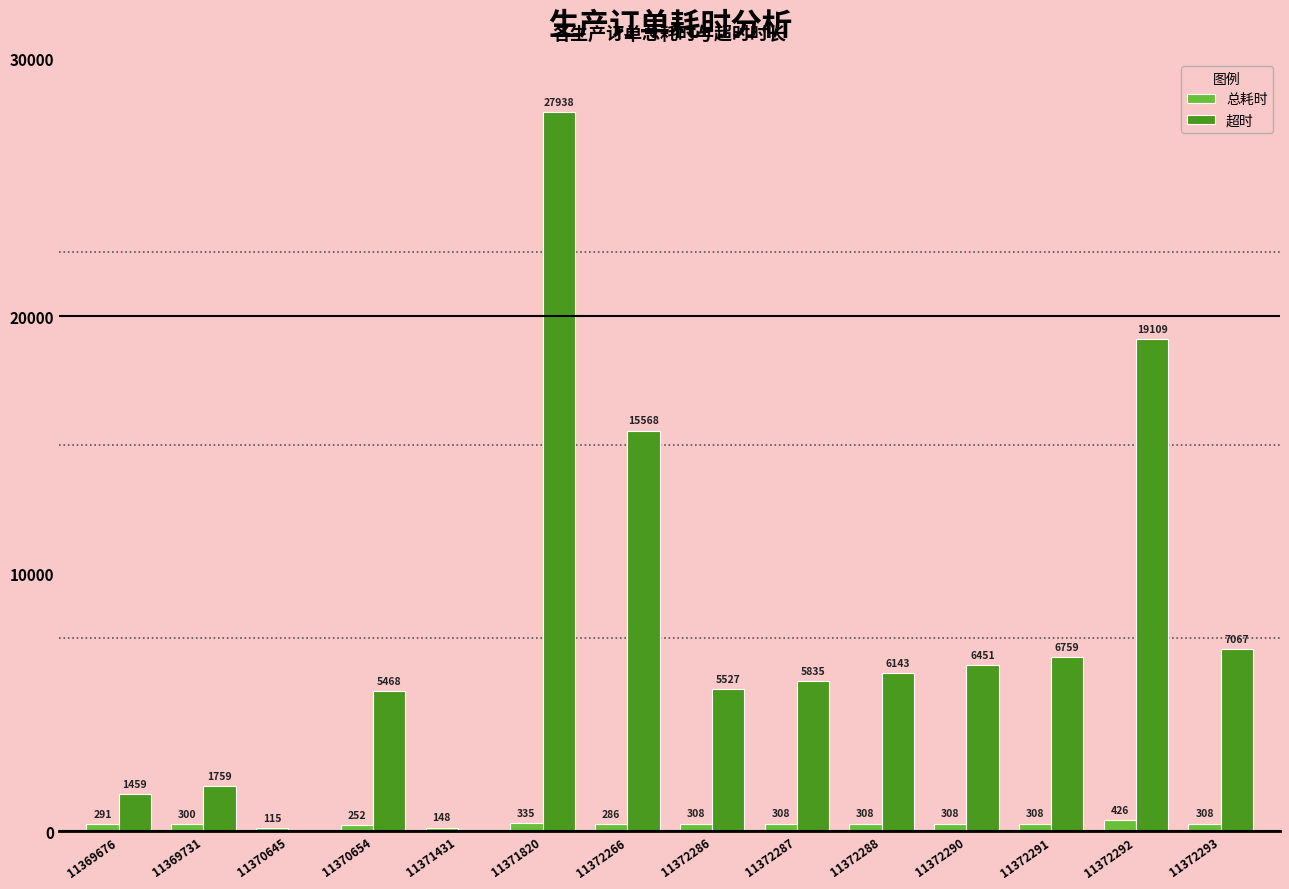

At which label does 总耗时 reach its peak?

11372292